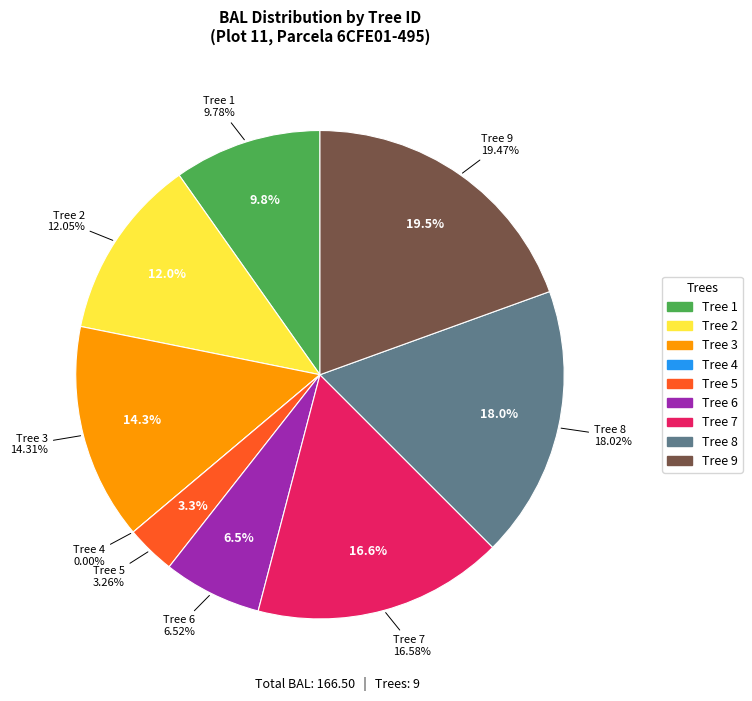

To the nearest percent, what is the difference between the 7 and 5 slice percentages?

13%